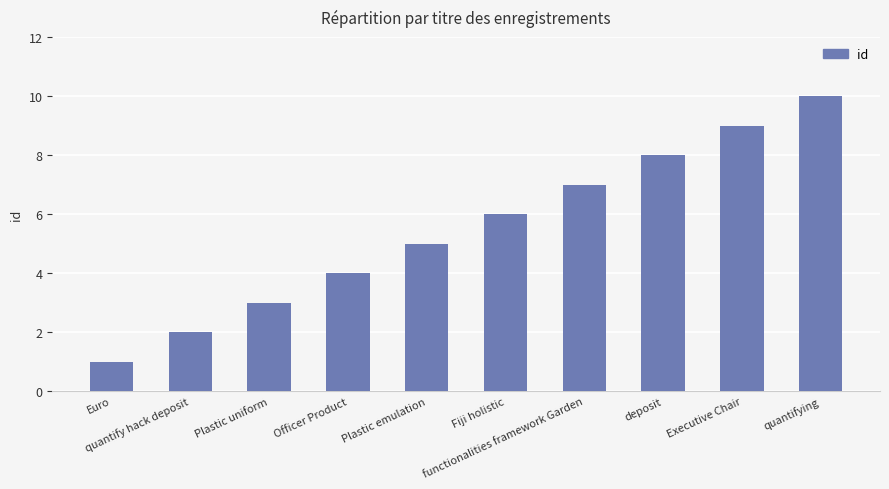

What is the change in value from functionalities framework Garden to quantifying?

+3